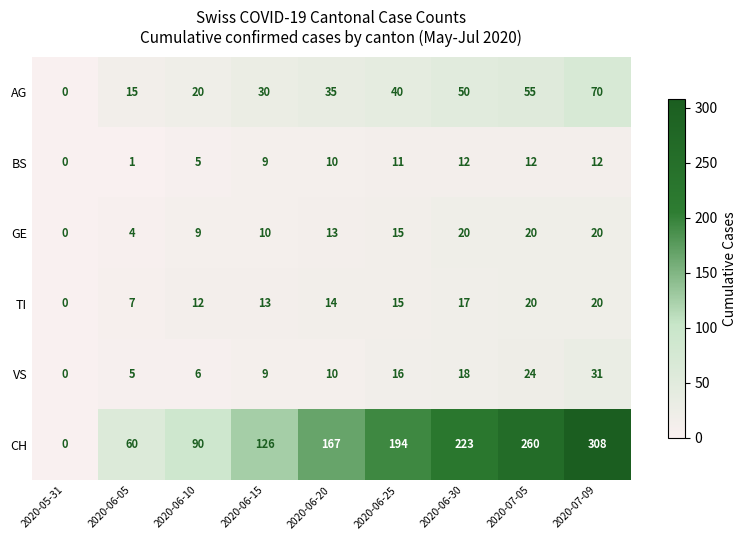

Is it true that TI equals 14 at 2020-06-20?

True